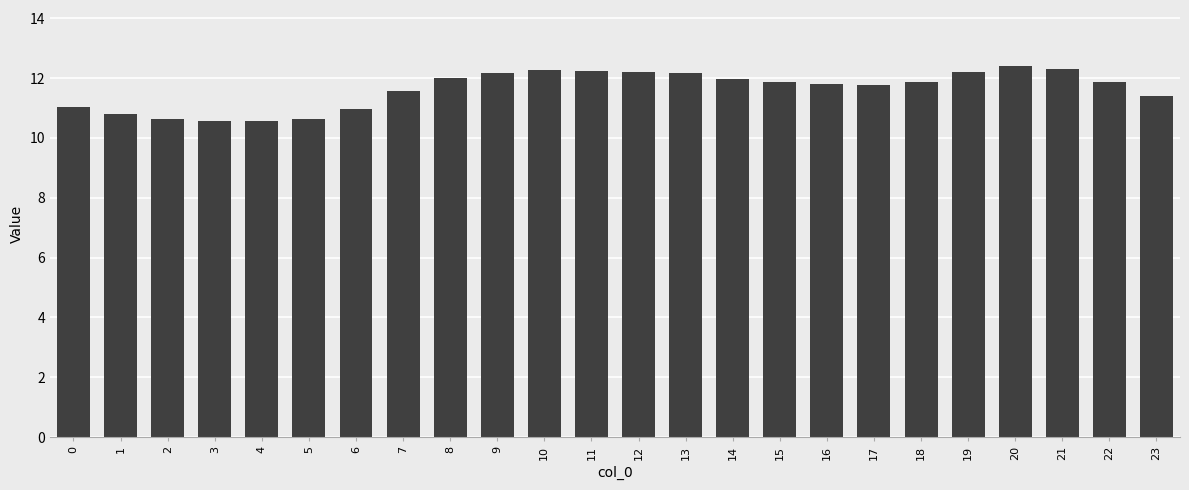

The value at 14 is 3.3. True or false?

False